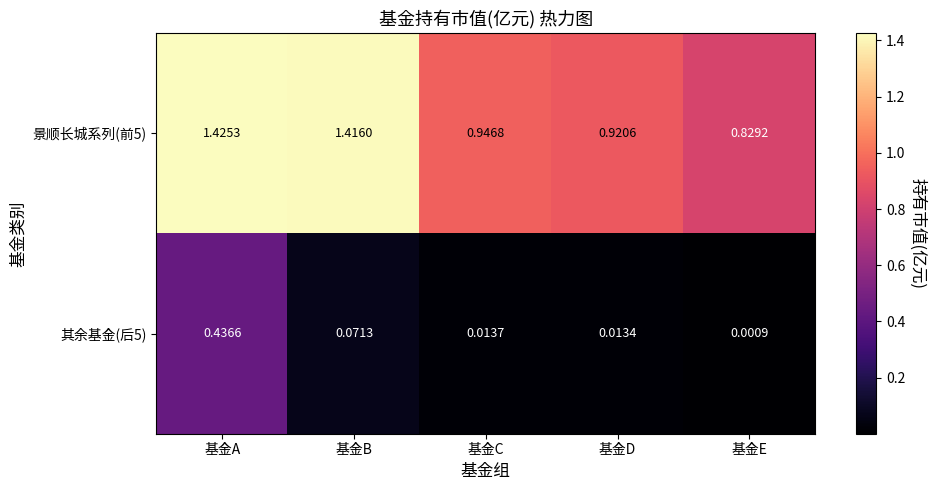

Rank the categories by 其余基金(后5) value from highest to lowest.

基金A, 基金B, 基金C, 基金D, 基金E